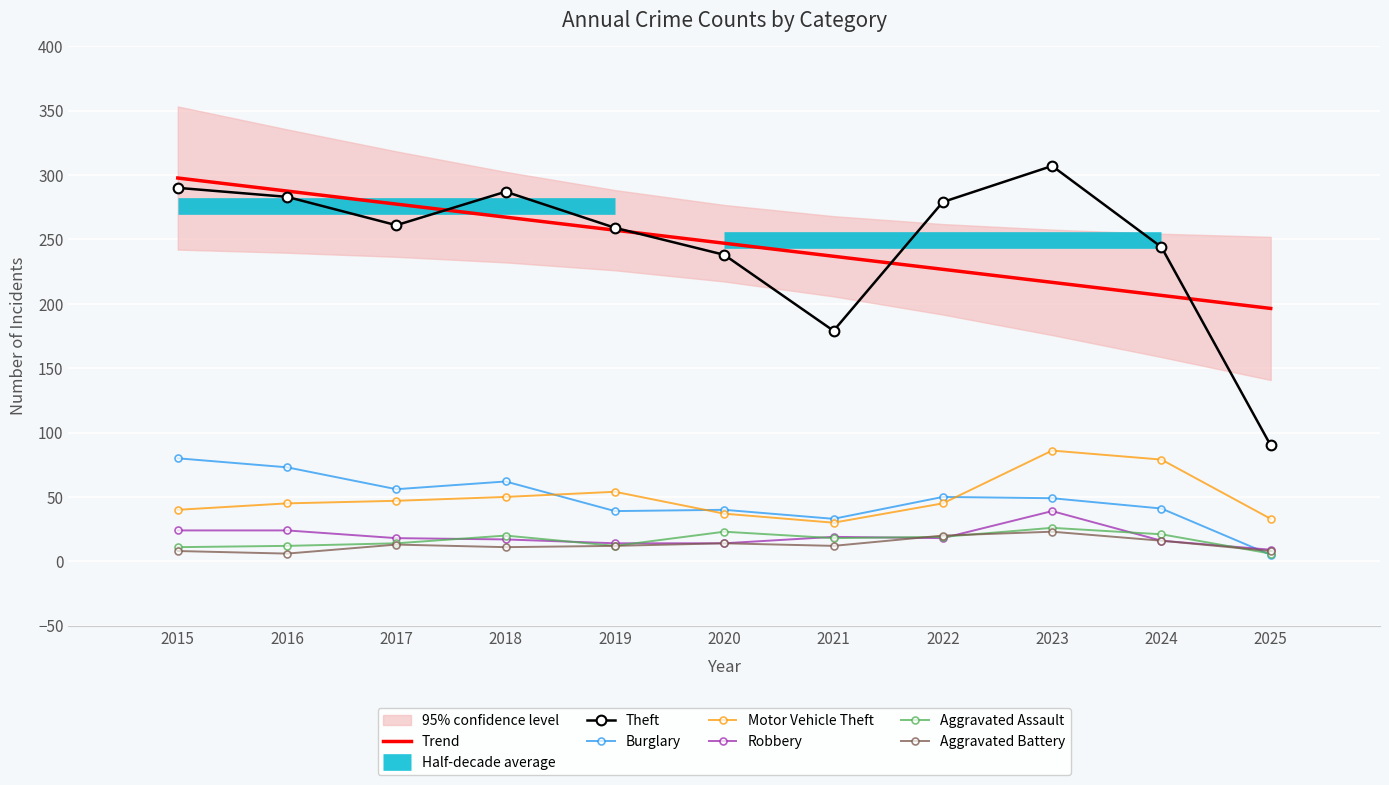

True or false: Theft and Motor Vehicle Theft intersect in this chart.

False